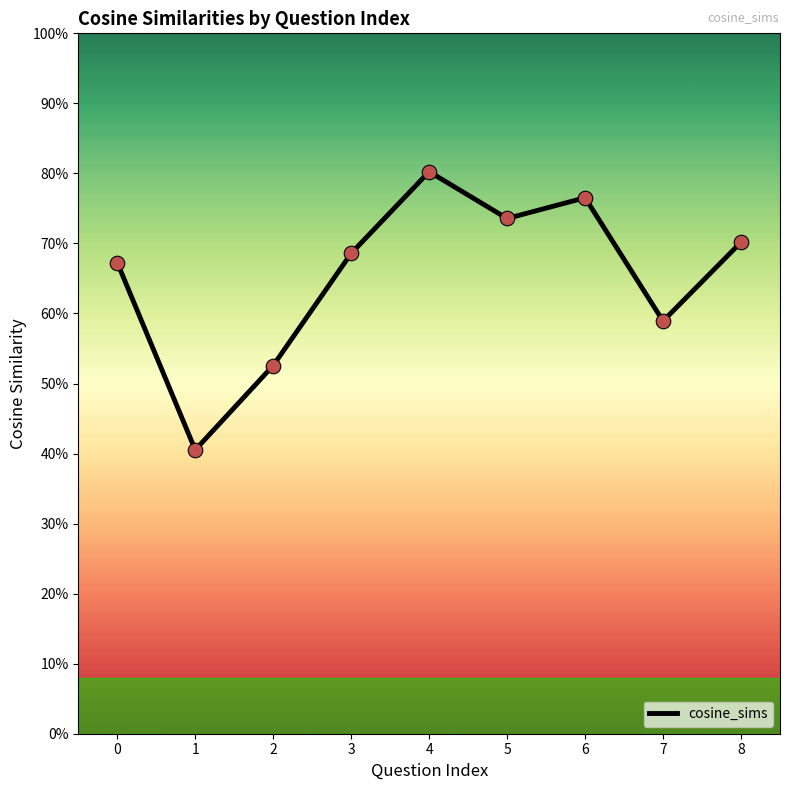

What is the change in value from 2 to 8?

+0.2